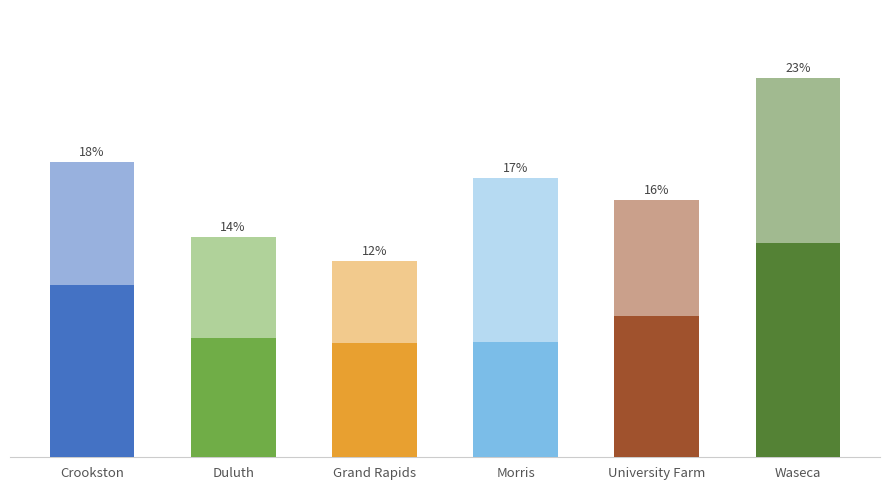

Does the chart contain stacked bars?

Yes